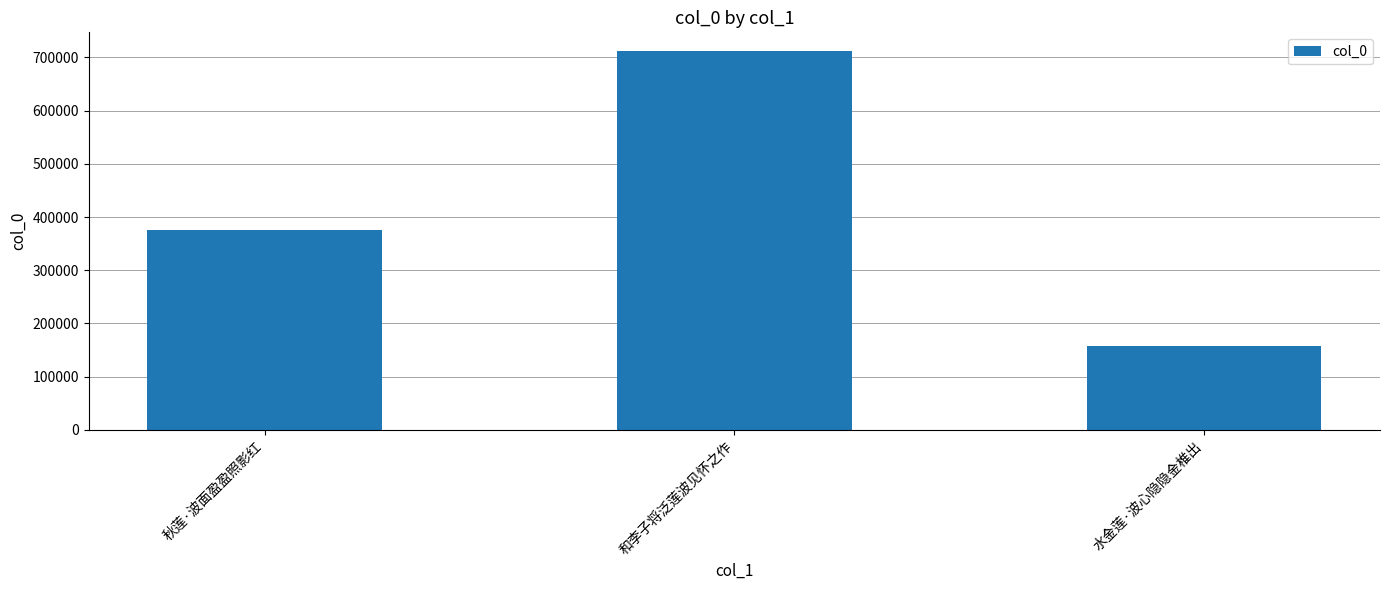

Are the bars grouped side by side (vs. stacked)?

No